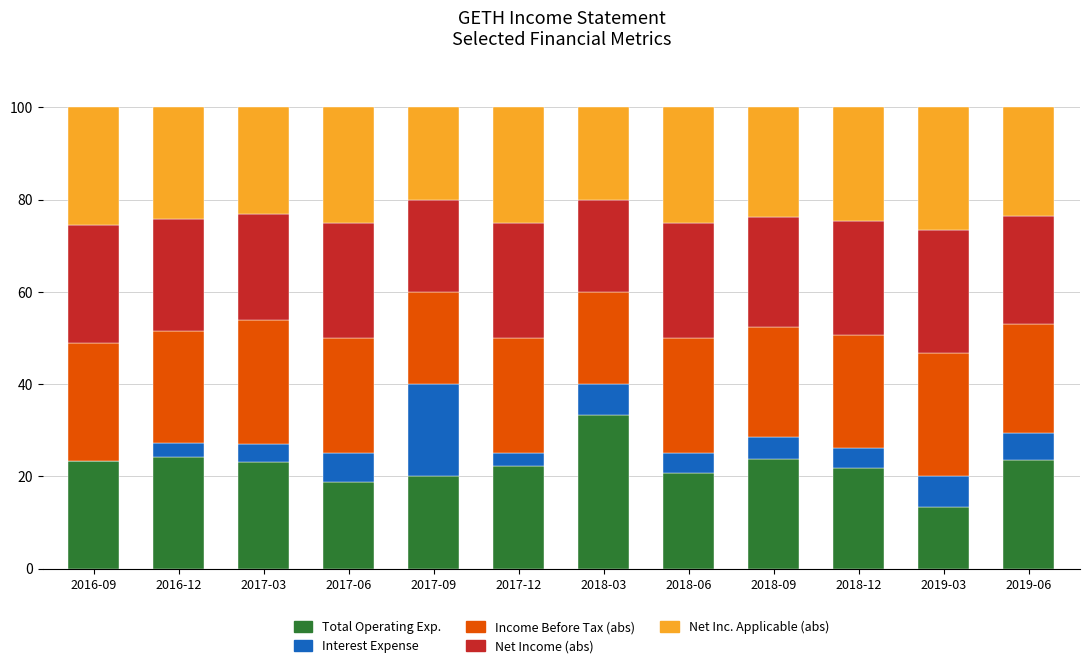

What is the total value across all series at 2018-03?

100.0